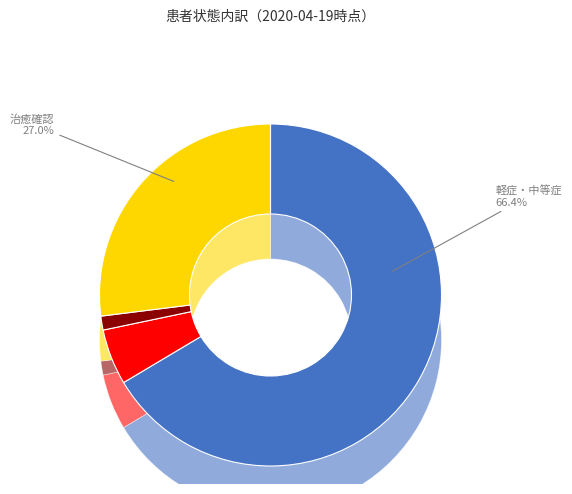

How many segments does this pie chart have?

5